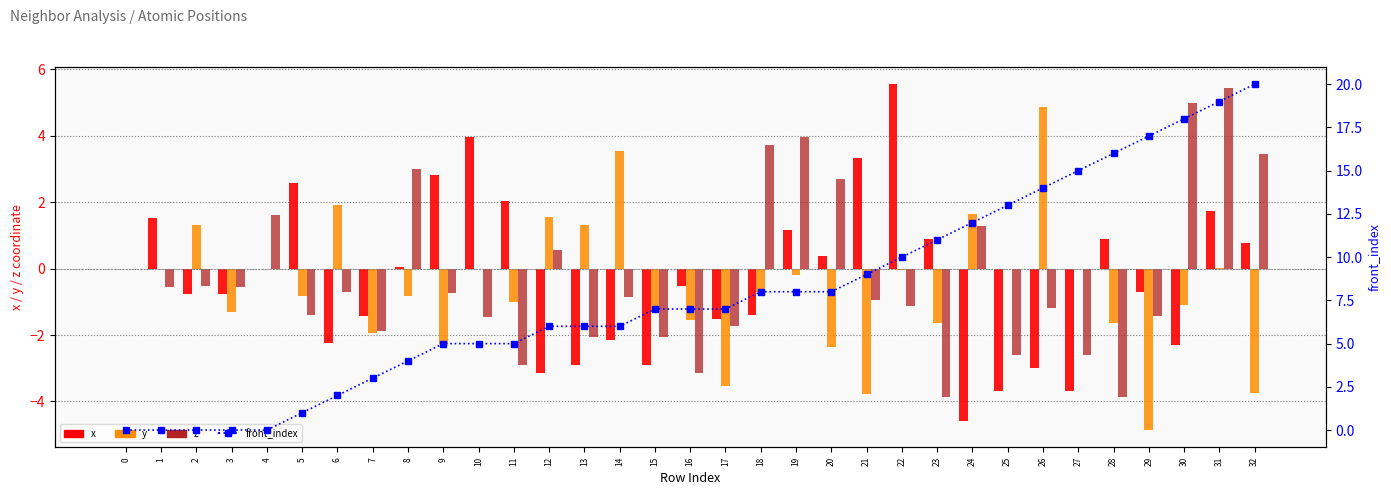

Is it true that x equals -2.1 at 17?

False